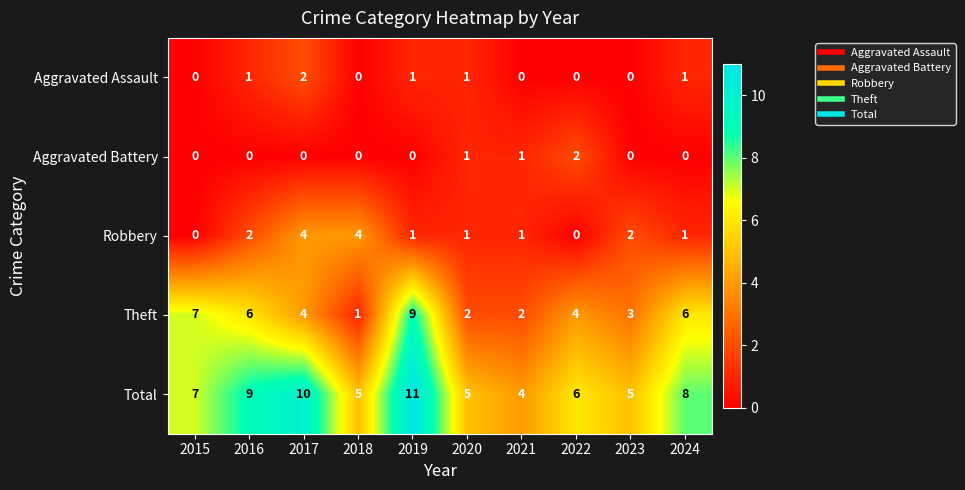

At which label is Total closest to 7?

2015